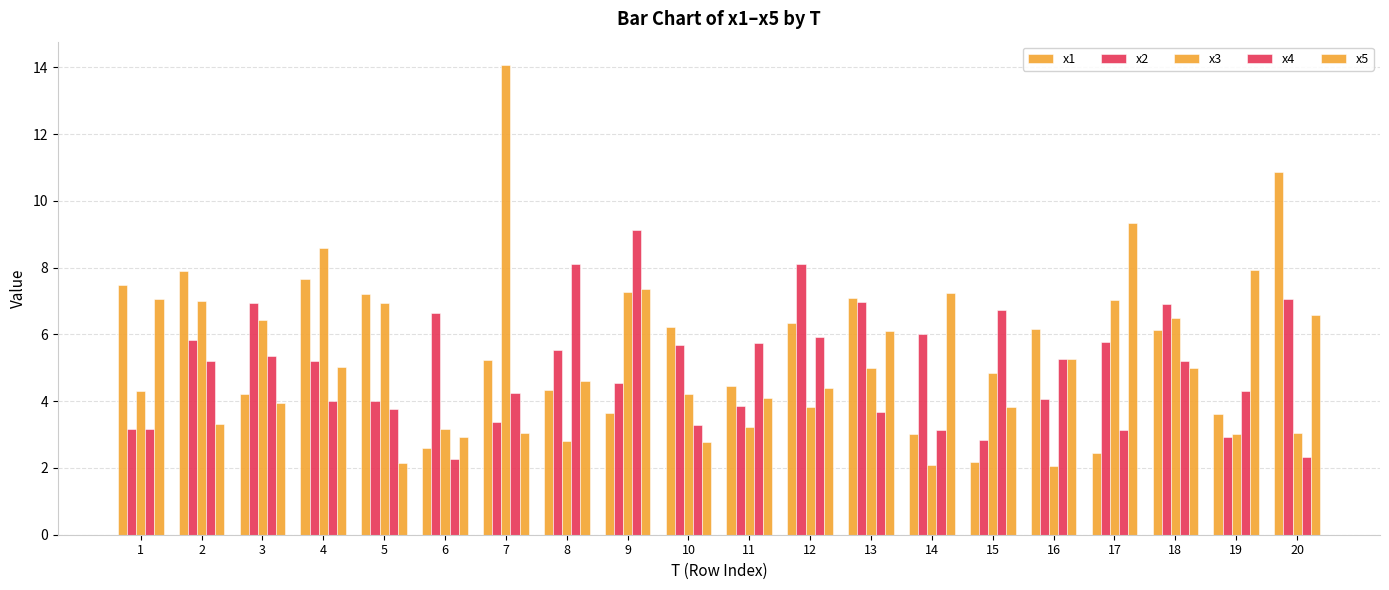

Rank the series by their maximum value, from lowest to highest.

x2, x4, x5, x1, x3